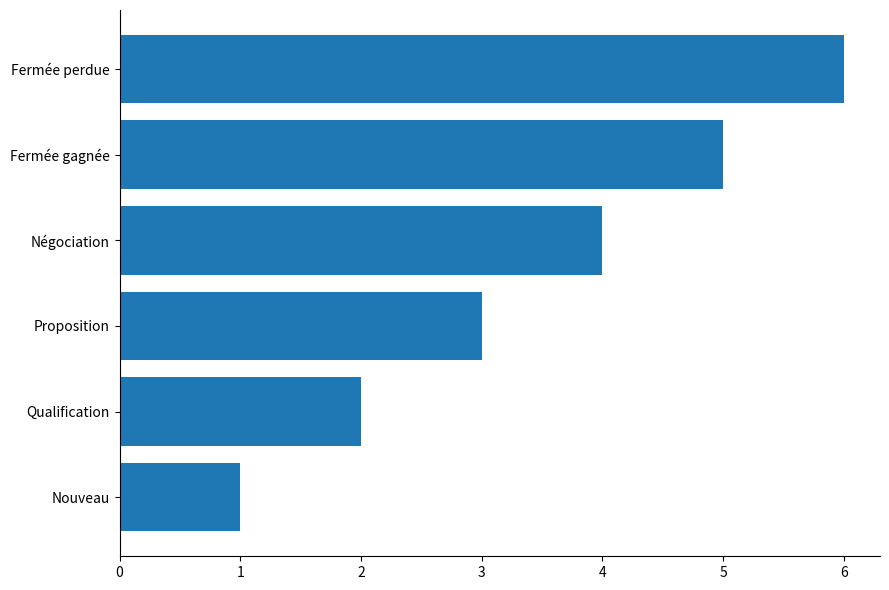

At which label is the value closest to 3?

Proposition